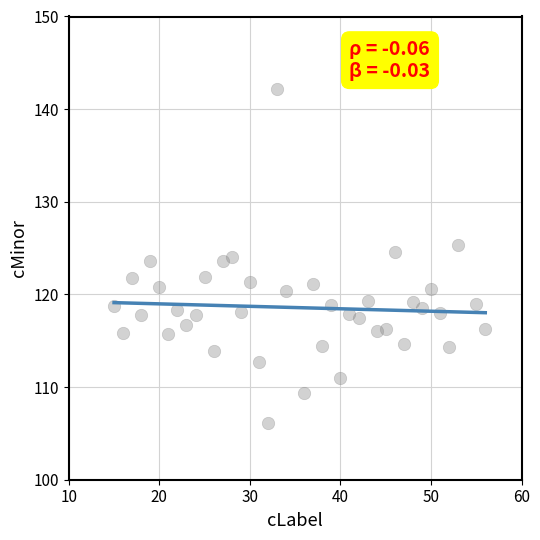

What is the range of X values (max minus min)?

41.0